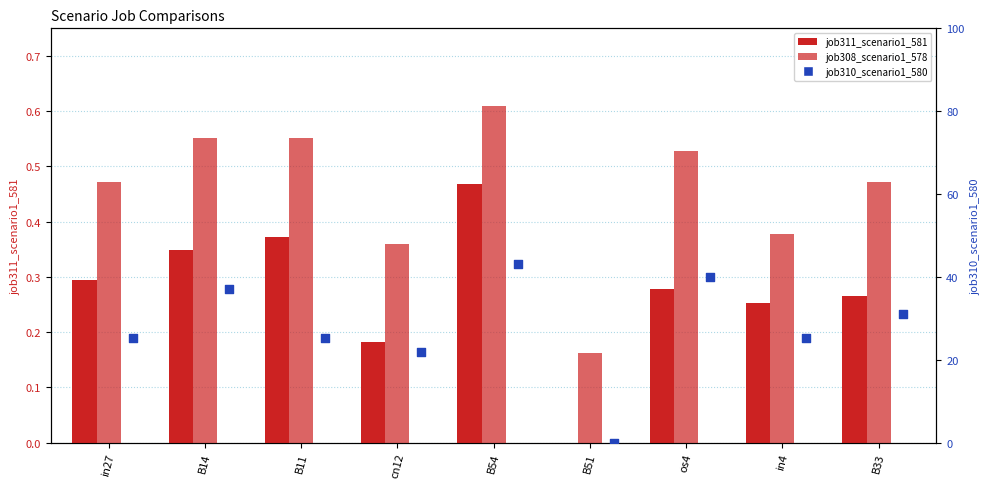

At how many categories does at least one series exceed 42?

1